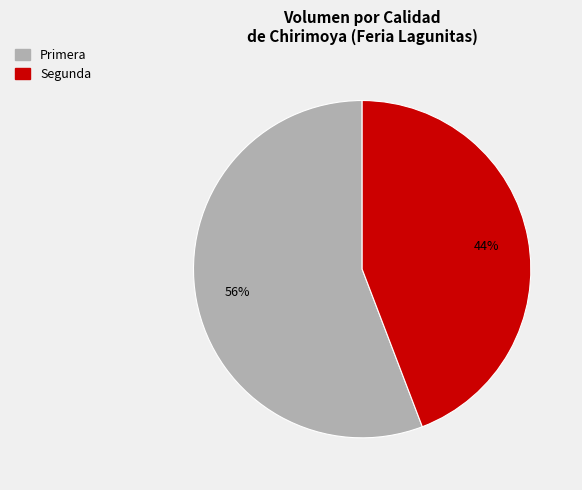

To the nearest percent, what portion does Segunda represent?

44%